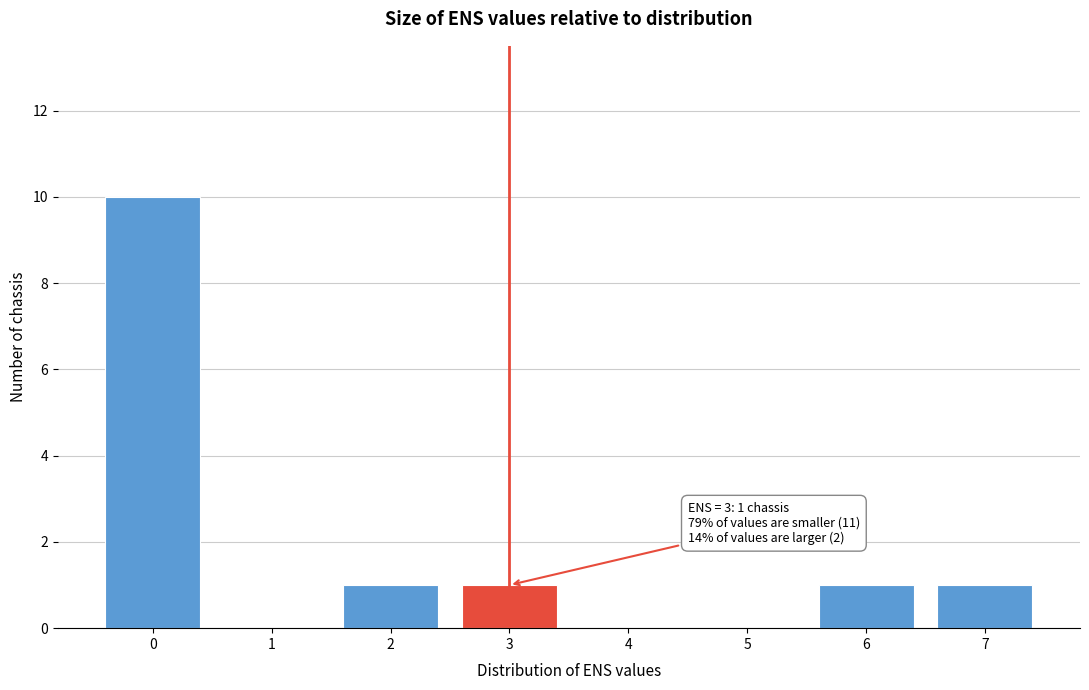

Over which range of the x-axis is the bar tallest?

-0.5 to 0.5